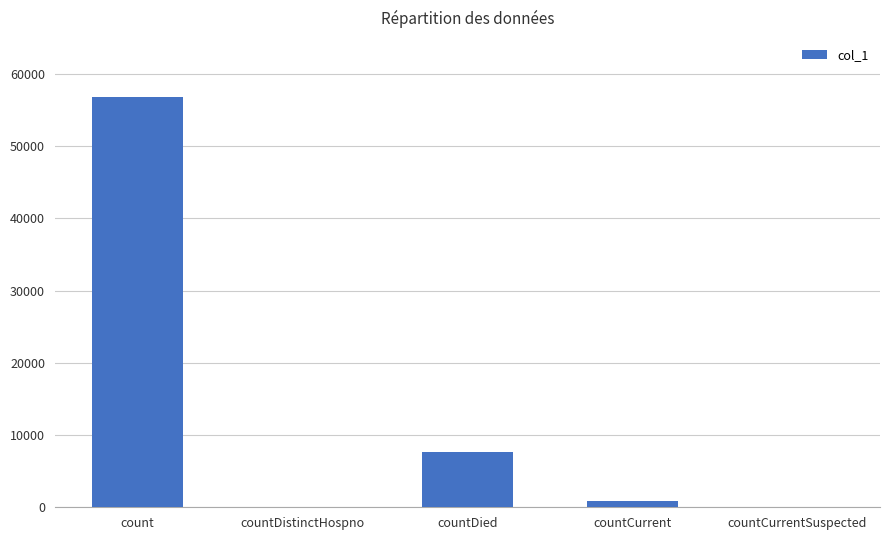

Which label corresponds to the largest value in the chart?

count